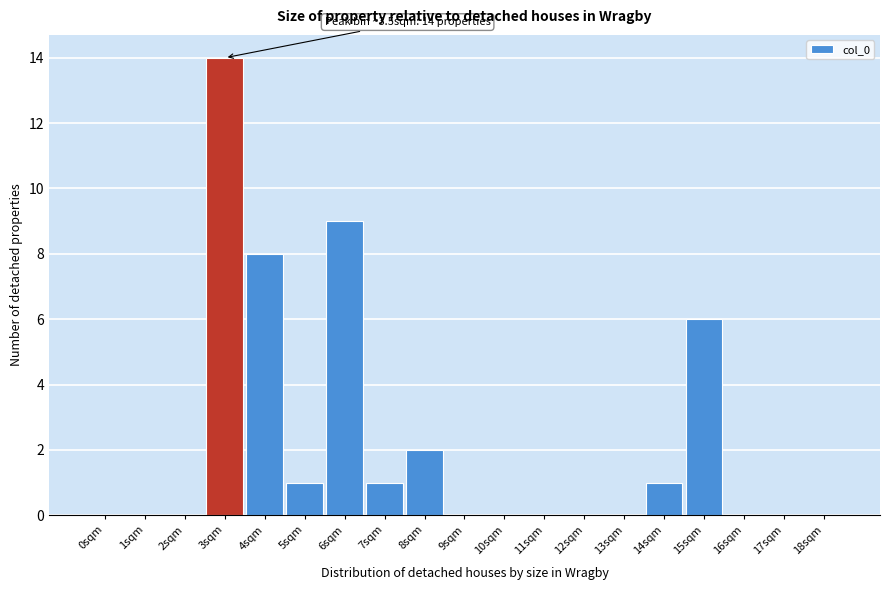

Reading left to right, list all the values displayed in this chart.

0sqm=0	1sqm=0	2sqm=0	3sqm=14	4sqm=8	5sqm=1	6sqm=9	7sqm=1	8sqm=2	9sqm=0	10sqm=0	11sqm=0	12sqm=0	13sqm=0	14sqm=1	15sqm=6	16sqm=0	17sqm=0	18sqm=0